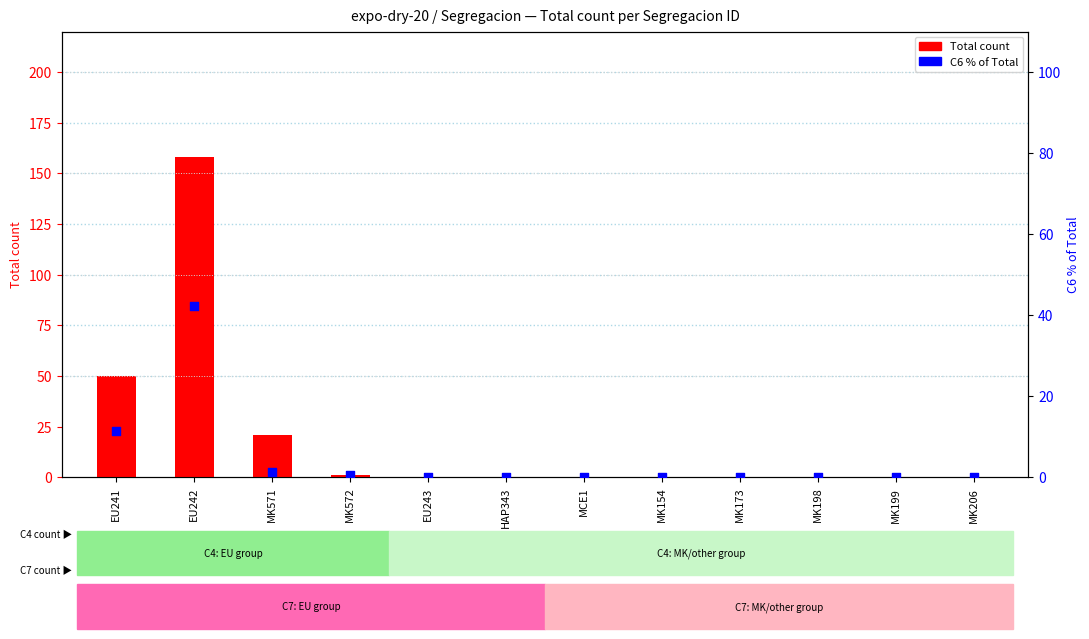

Which series reaches the maximum Y coordinate?

Total